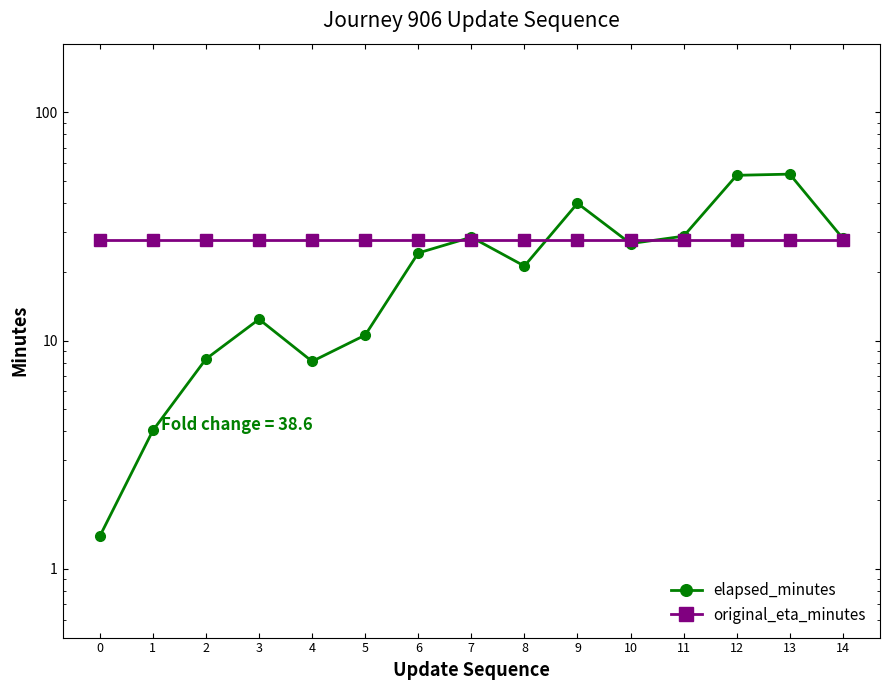

Read the original_eta_minutes value at 12.

27.5